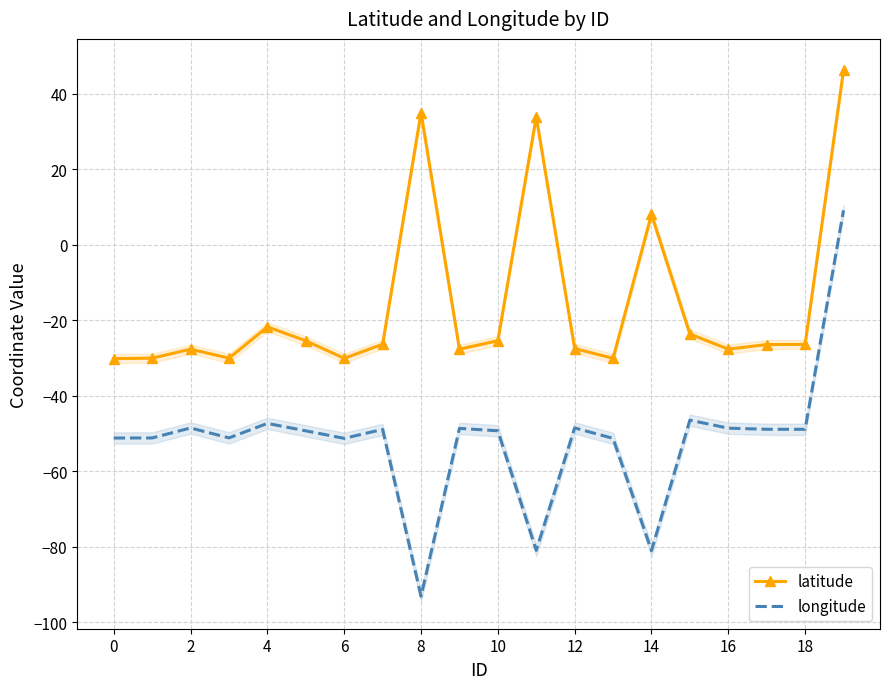

True or false: latitude and longitude cross at least once.

False